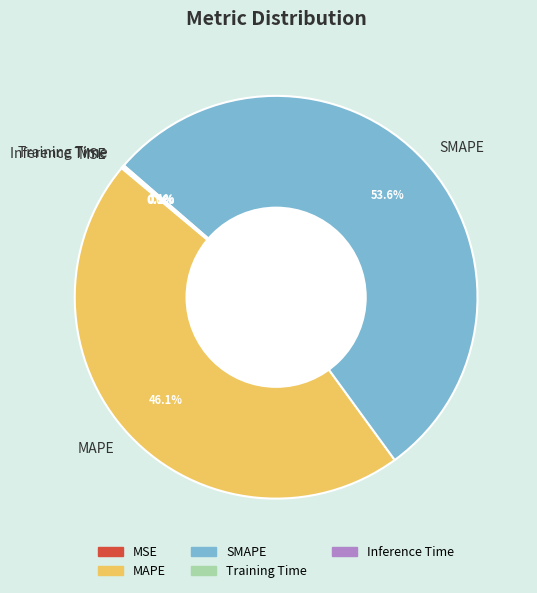

What is the largest slice in the pie chart?

SMAPE